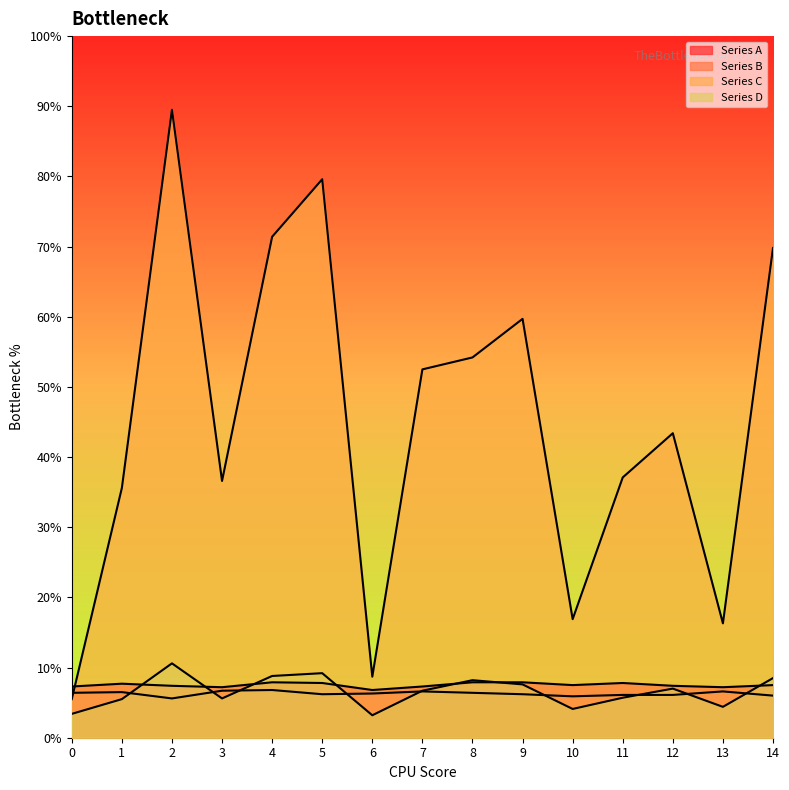

What is the value of the Series A point at the 3rd from the left?

0.1